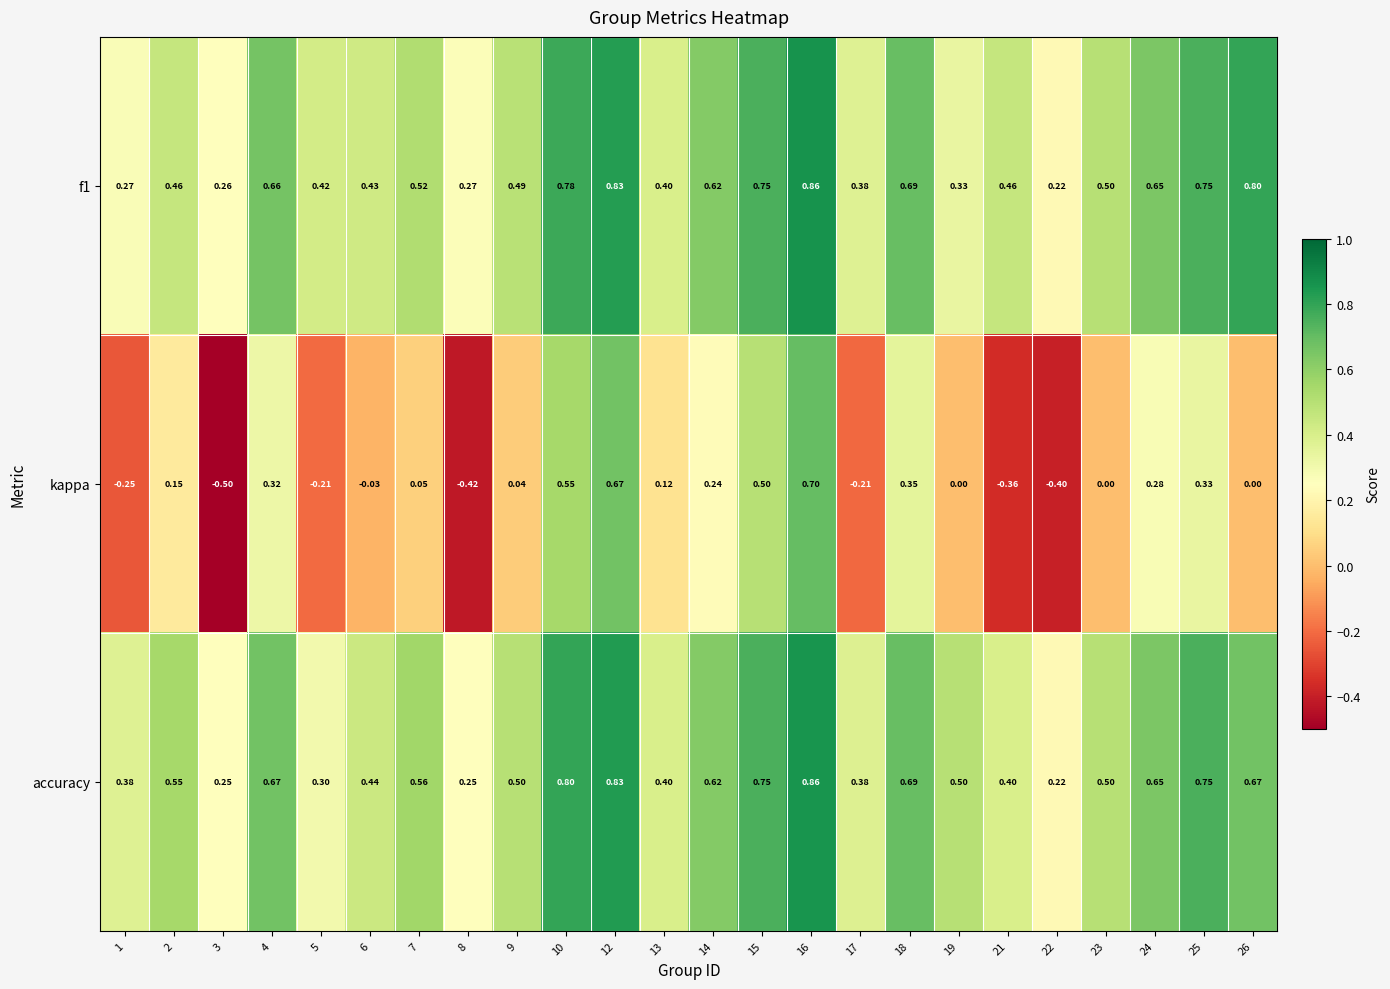

Is the value of kappa at 4 greater than the value of f1 at 23?

No